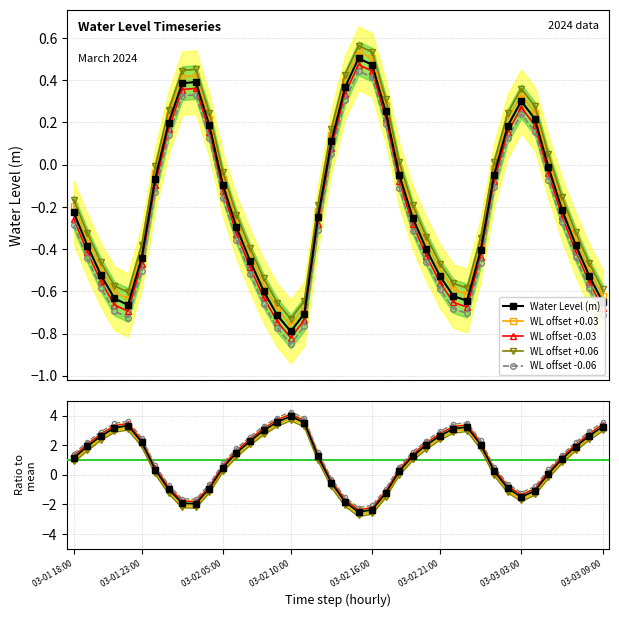

The chart shows a value of -0.5 at 2024-03-02 07:00. True or false?

True